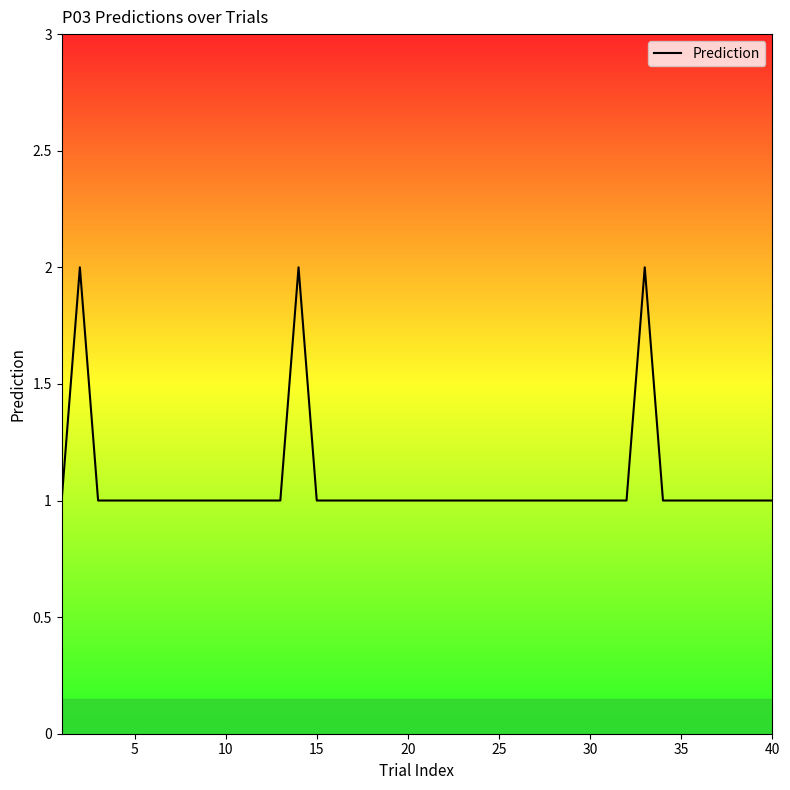

How many distinct data groups are displayed?

1